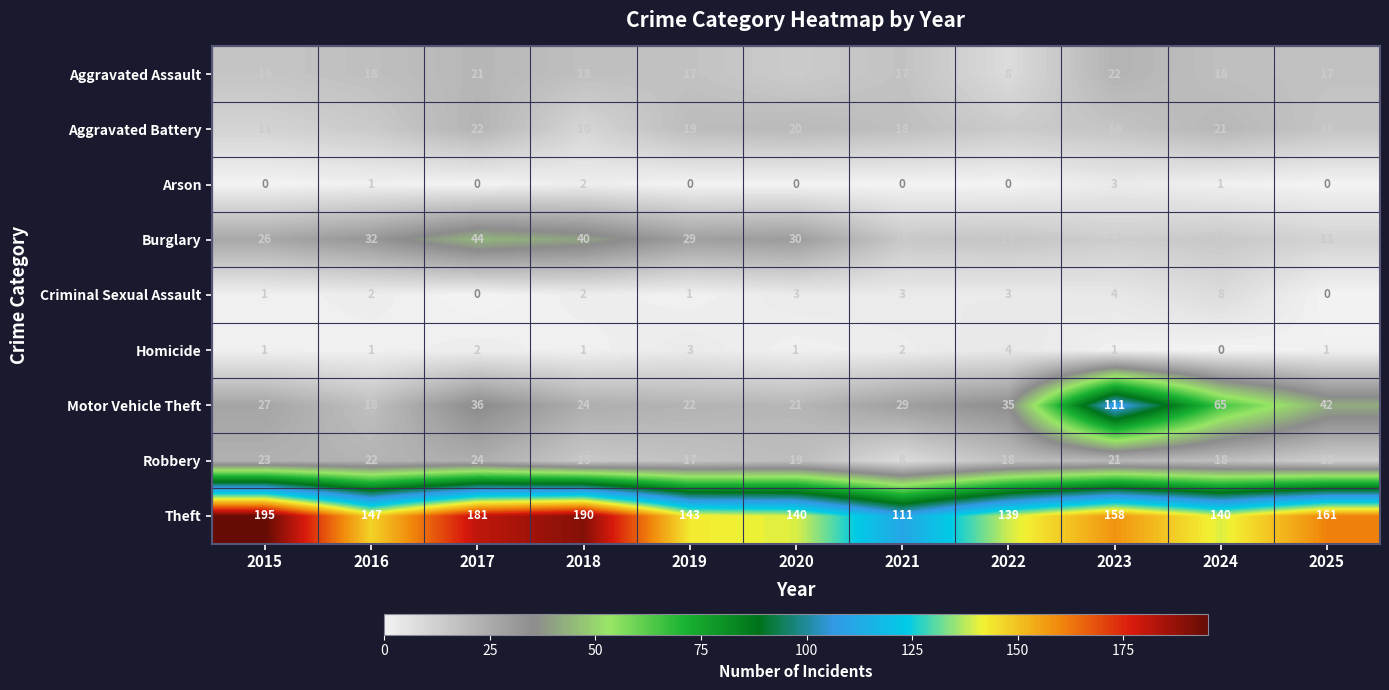

The value of Aggravated Battery at 2022 is 14. True or false?

True